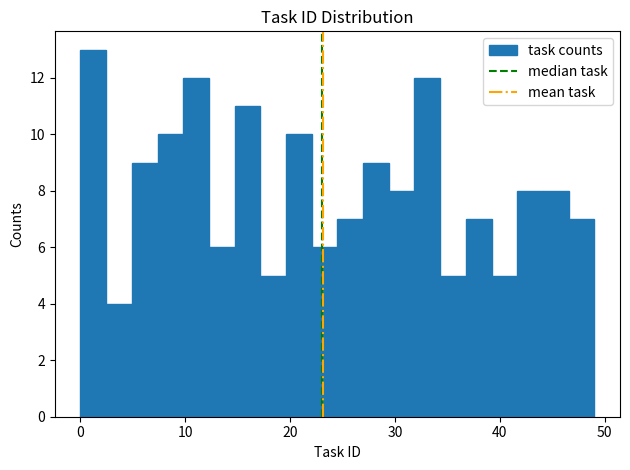

Around what value on the x-axis is the tallest bar? Give the approximate position of its centre, as read against the axis.

1